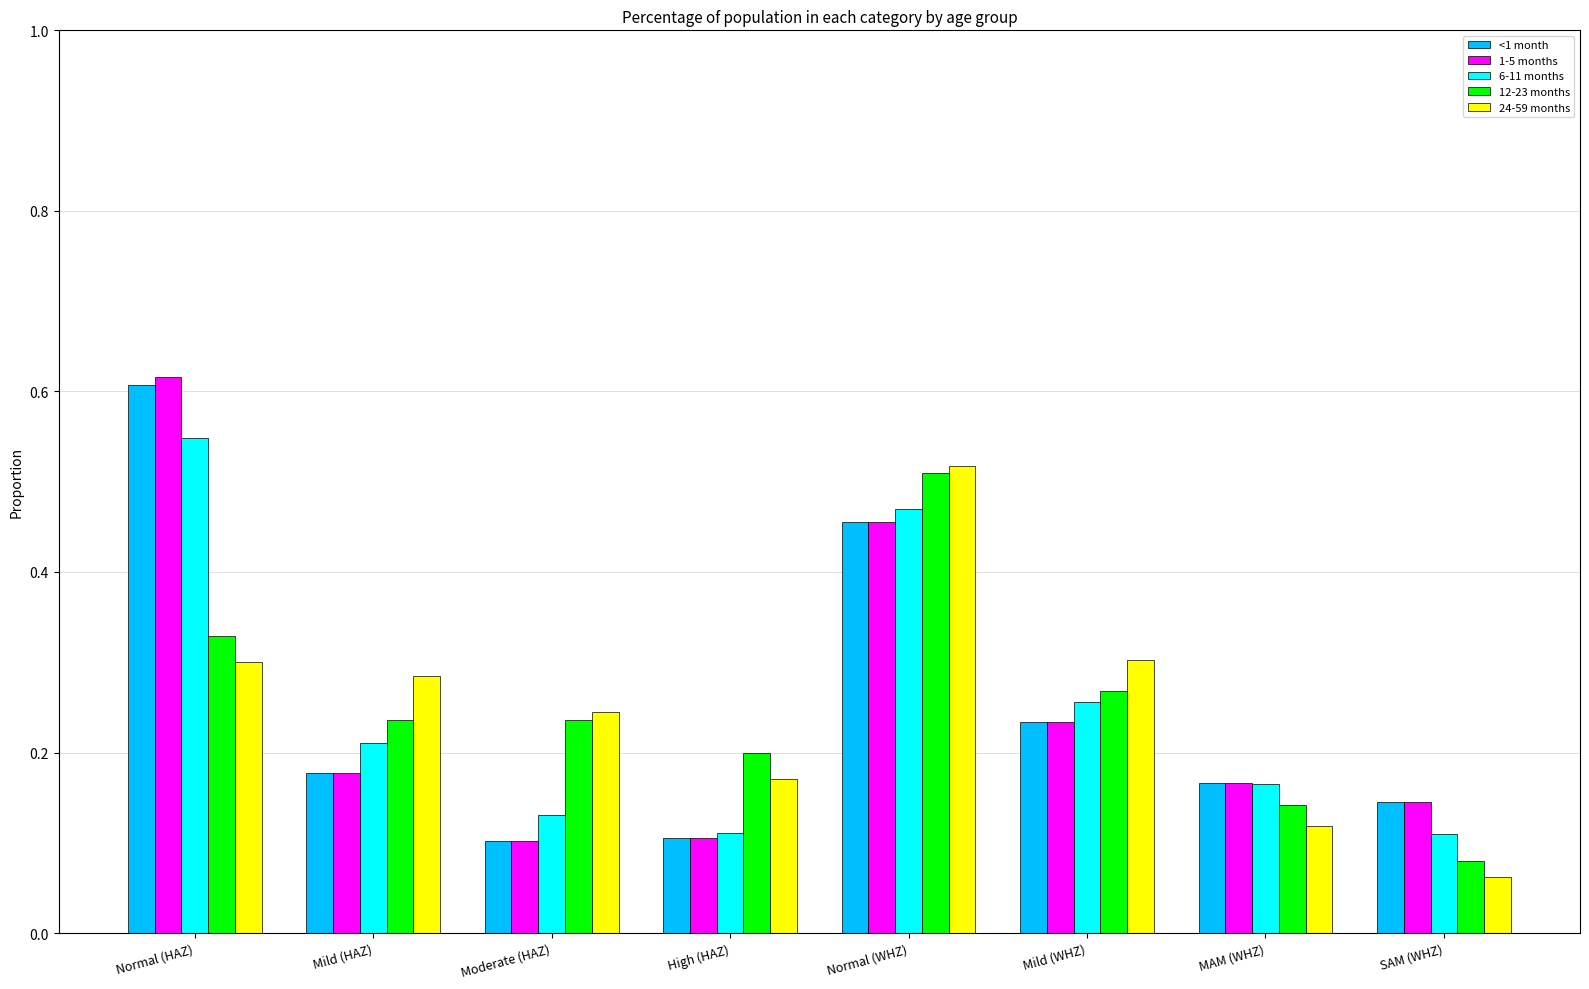

Which series has the largest range (max minus min)?

1-5 months